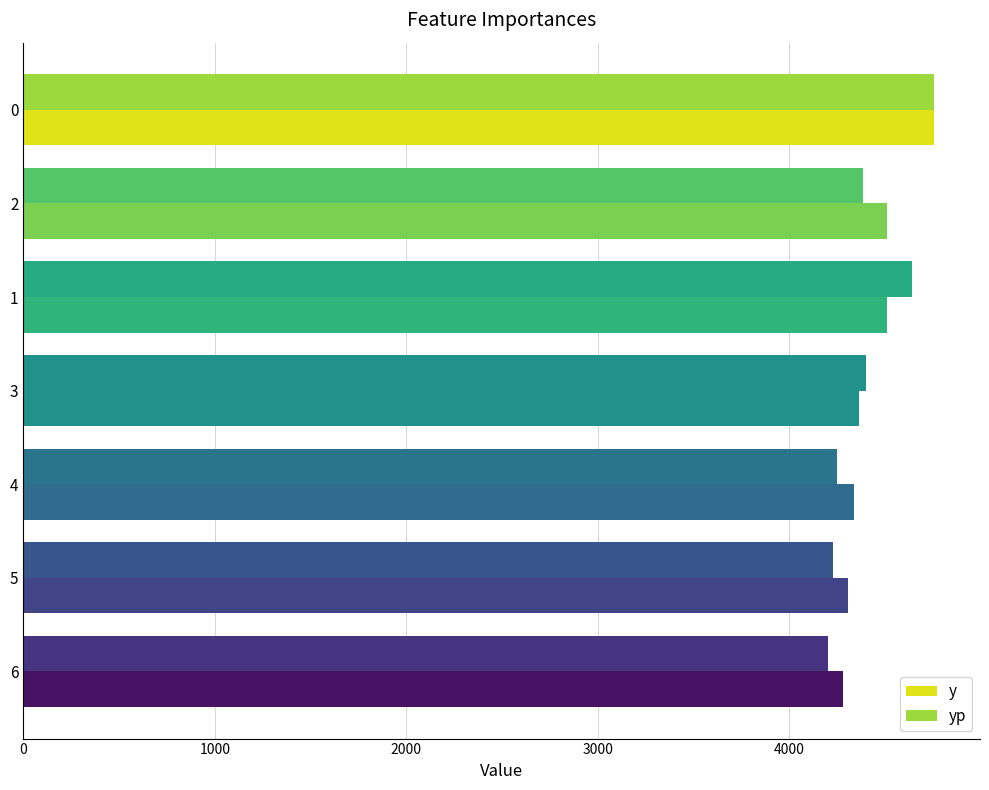

What is the sum of the yp values at 6 and 0?

8963.5